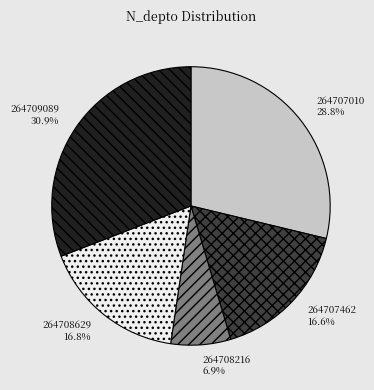

Between 264708629 and 264709089, which is larger?

264709089